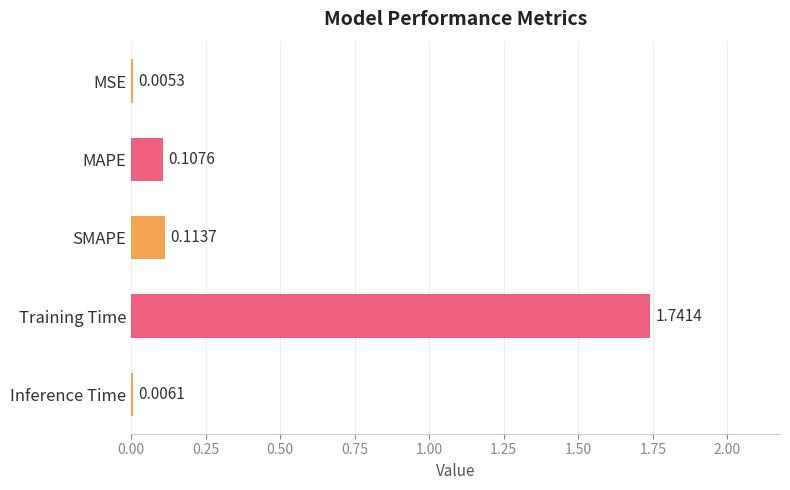

How many data points does each series have?

5